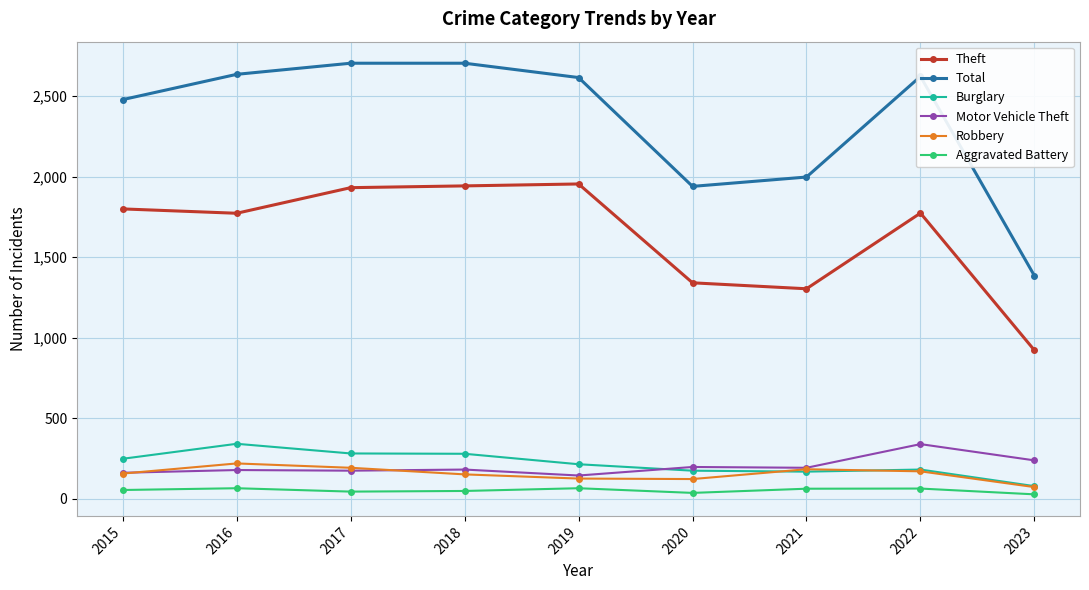

What is the difference between the maximum and minimum values in the Total series?

1320